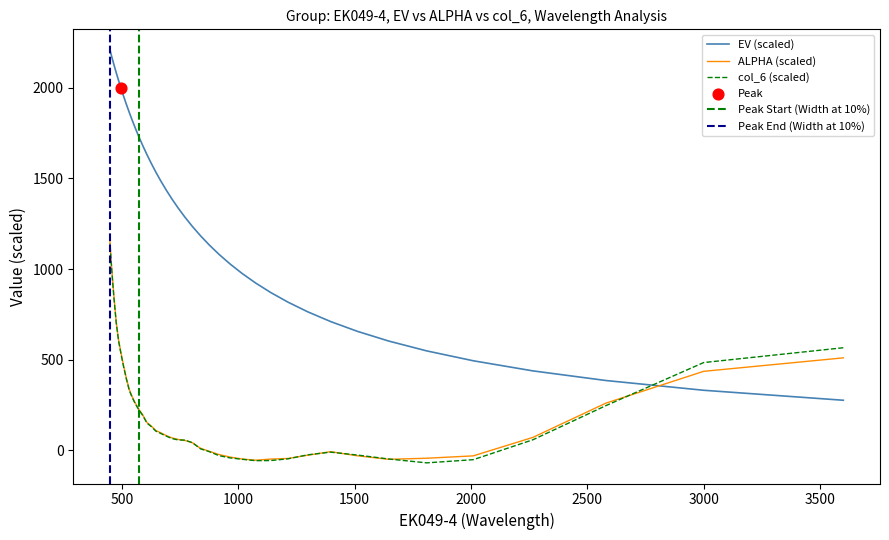

Which series has the widest spread of Y values?

EV